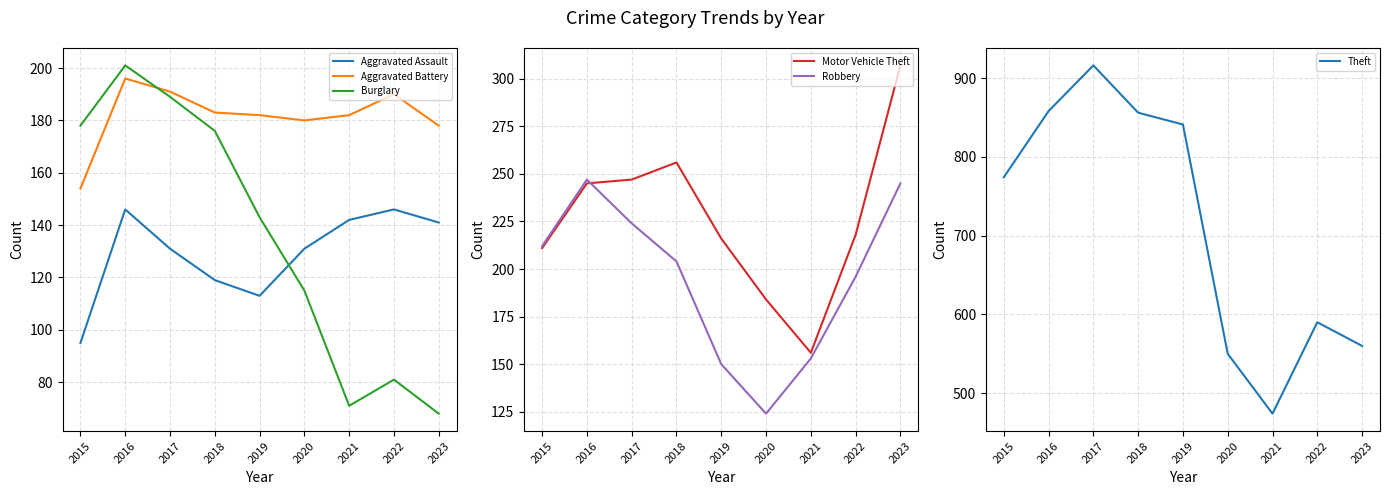

How many distinct data groups are displayed?

6